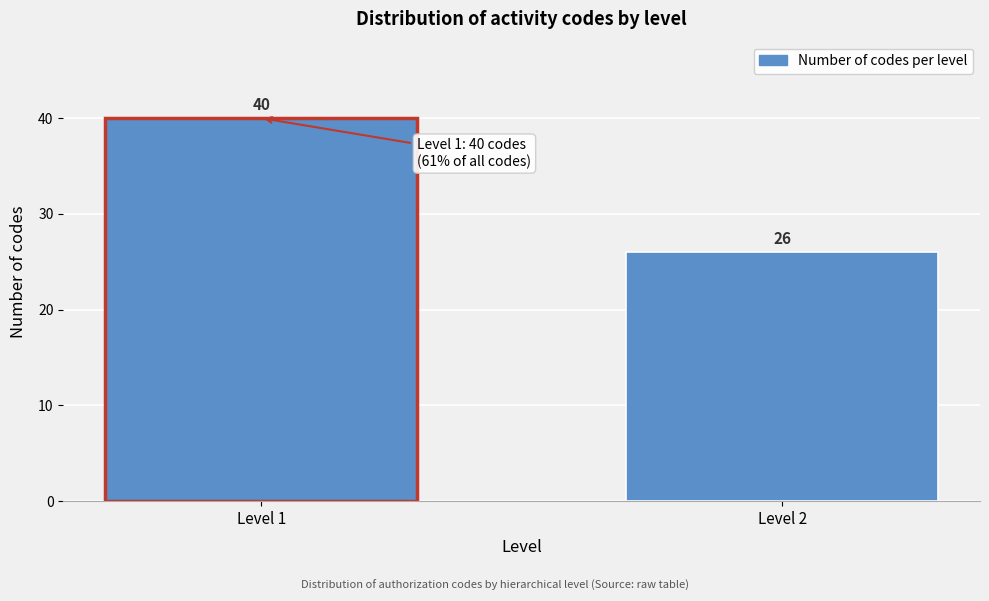

Reading left to right, list all the values displayed in this chart.

Level 1=40	Level 2=26